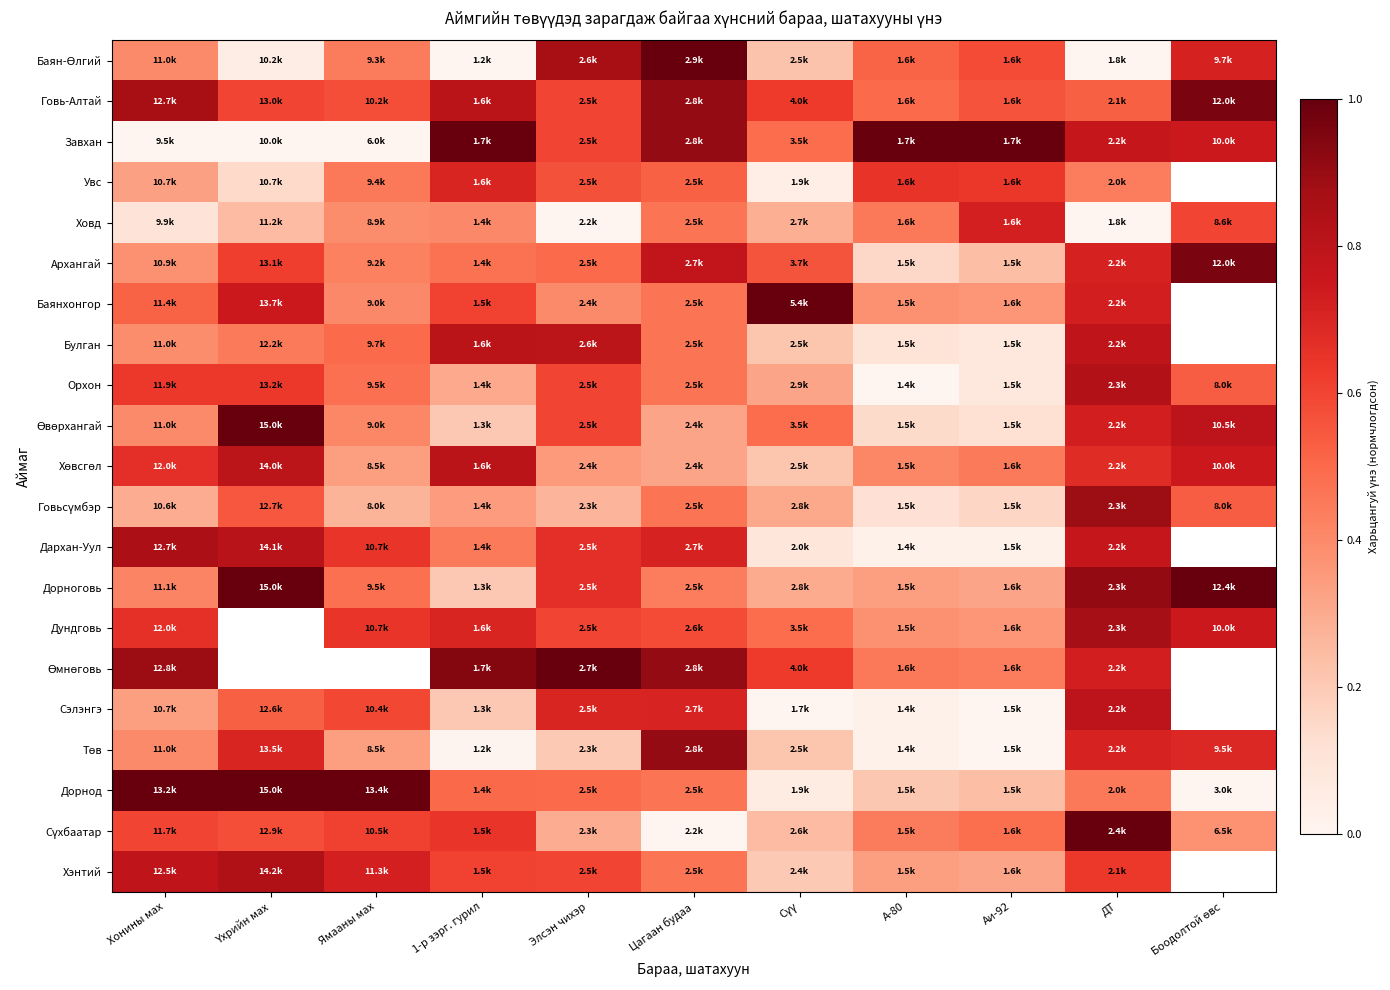

What is the spread (max minus min) of values at А-80?

1.0